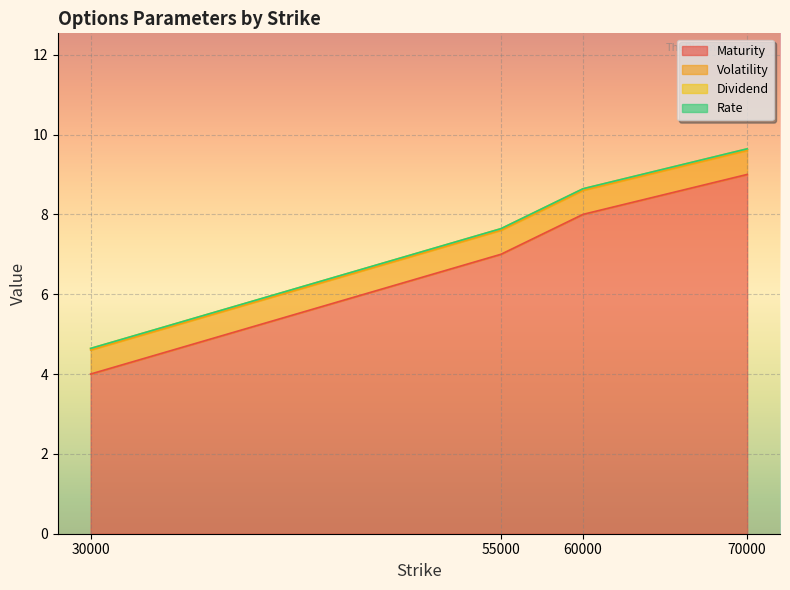

What is the value of the Maturity point at the 2nd from the left?

7.0